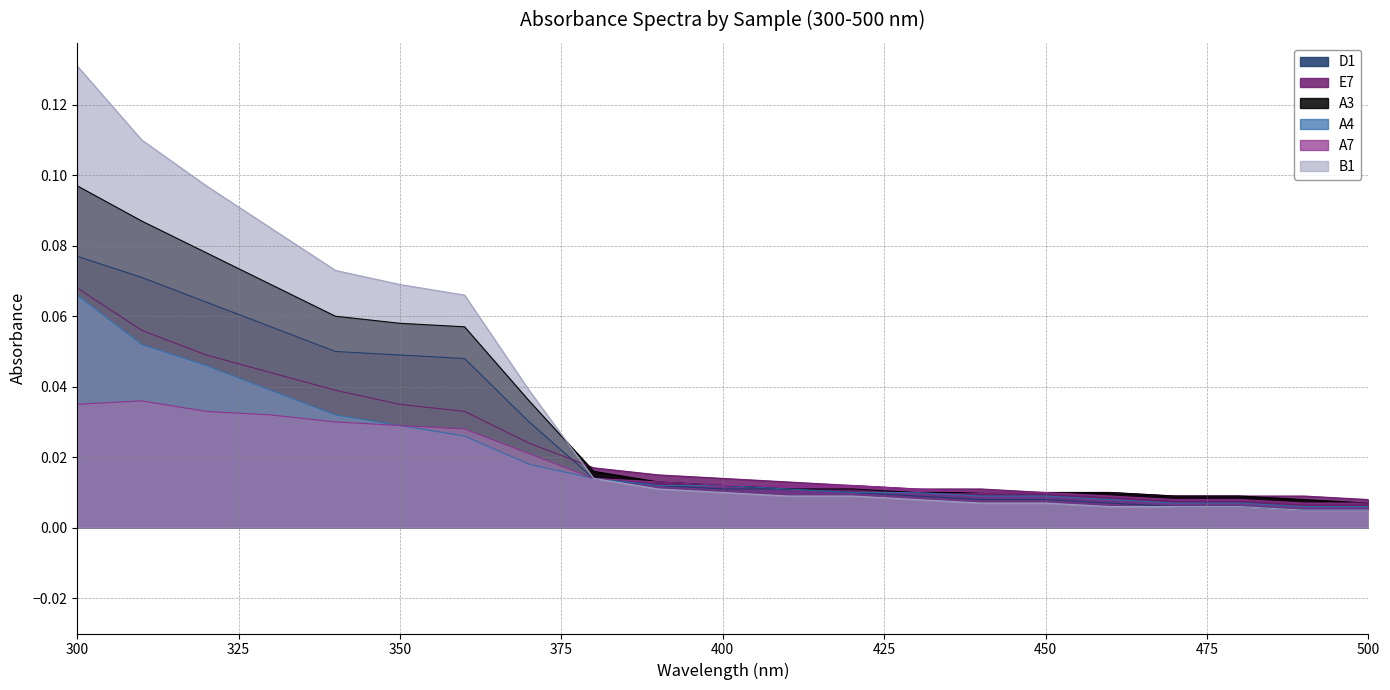

Reading right to left, transcribe all the data shown in this chart.

D1: 0.0	0.0	0.0	0.0	0.0	0.0	0.0	0.0	0.0	0.0	0.0	0.0	0.0	0.0	0.0	0.0	0.1	0.1	0.1	0.1	0.1
E7: 0.0	0.0	0.0	0.0	0.0	0.0	0.0	0.0	0.0	0.0	0.0	0.0	0.0	0.0	0.0	0.0	0.0	0.0	0.0	0.1	0.1
A3: 0.0	0.0	0.0	0.0	0.0	0.0	0.0	0.0	0.0	0.0	0.0	0.0	0.0	0.0	0.1	0.1	0.1	0.1	0.1	0.1	0.1
A4: 0.0	0.0	0.0	0.0	0.0	0.0	0.0	0.0	0.0	0.0	0.0	0.0	0.0	0.0	0.0	0.0	0.0	0.0	0.0	0.1	0.1
A7: 0.0	0.0	0.0	0.0	0.0	0.0	0.0	0.0	0.0	0.0	0.0	0.0	0.0	0.0	0.0	0.0	0.0	0.0	0.0	0.0	0.0
B1: 0.0	0.0	0.0	0.0	0.0	0.0	0.0	0.0	0.0	0.0	0.0	0.0	0.0	0.0	0.1	0.1	0.1	0.1	0.1	0.1	0.1